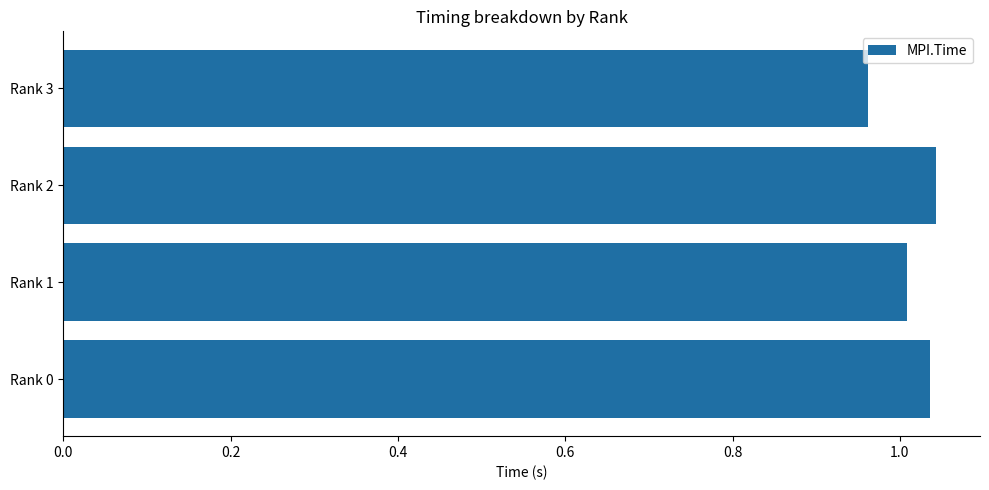

Which has a higher value, Rank 1 or Rank 2?

Rank 2